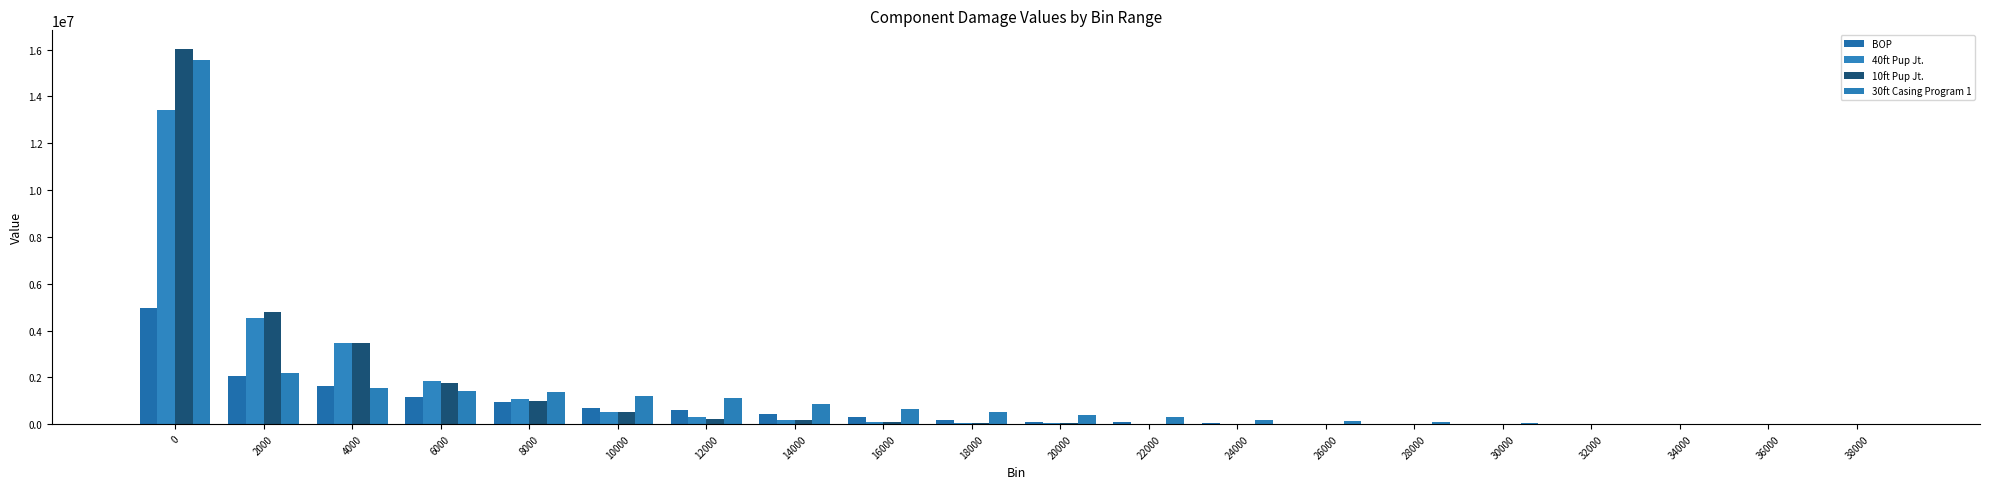

What is the highest value of the 40ft Pup Jt. series?

13435146.7